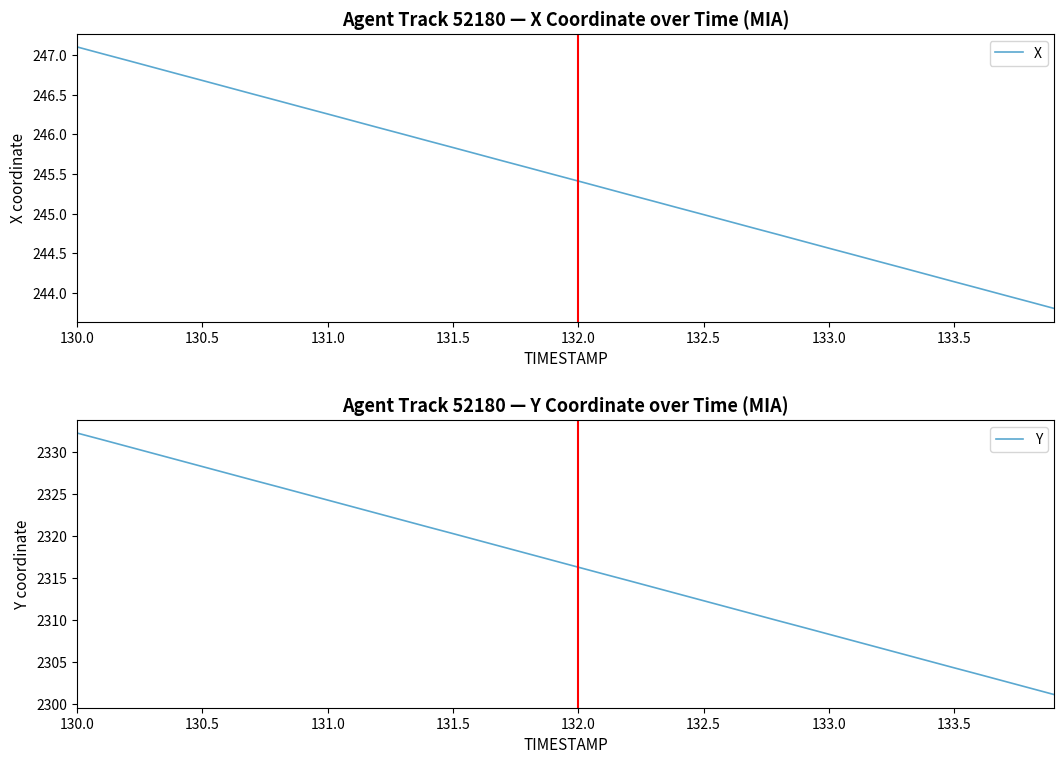

Reading left to right, what are all the values shown in this chart?

X: 247.1	247.0	246.9	246.8	246.8	246.7	246.6	246.5	246.4	246.3	246.3	246.2	246.1	246.0	245.9	245.8	245.7	245.7	245.6	245.5	245.4	245.3	245.2	245.2	245.1	245.0	244.9	244.8	244.7	244.6	244.6	244.5	244.4	244.3	244.2	244.1	244.1	244.0	243.9	243.8
Y: 2332.3	2331.5	2330.7	2329.9	2329.1	2328.3	2327.5	2326.7	2325.9	2325.1	2324.3	2323.5	2322.7	2321.9	2321.1	2320.3	2319.5	2318.7	2317.9	2317.1	2316.3	2315.5	2314.8	2313.9	2313.2	2312.3	2311.6	2310.8	2309.9	2309.2	2308.4	2307.6	2306.8	2306.0	2305.2	2304.4	2303.6	2302.8	2302.0	2301.2